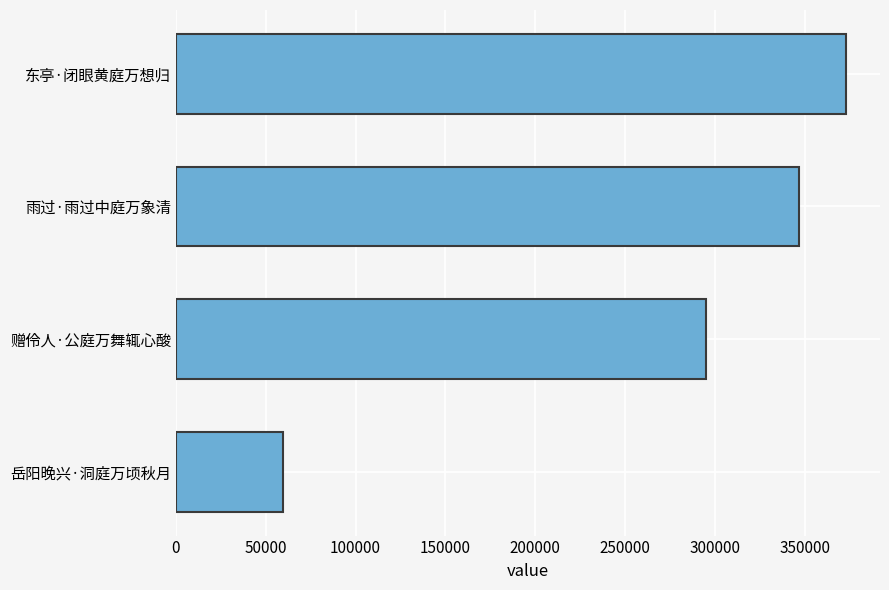

Reading bottom to top, what are all the values shown in this chart?

岳阳晚兴·洞庭万顷秋月=59569	赠伶人·公庭万舞辄心酸=295155	雨过·雨过中庭万象清=346956	东亭·闭眼黄庭万想归=373285